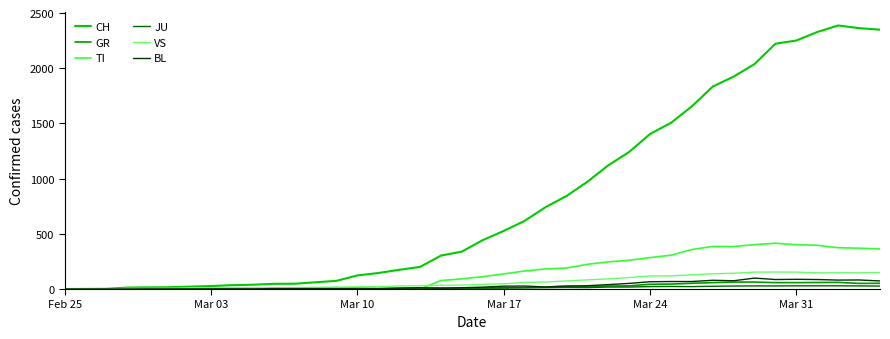

What is the maximum value shown in the chart?

2387